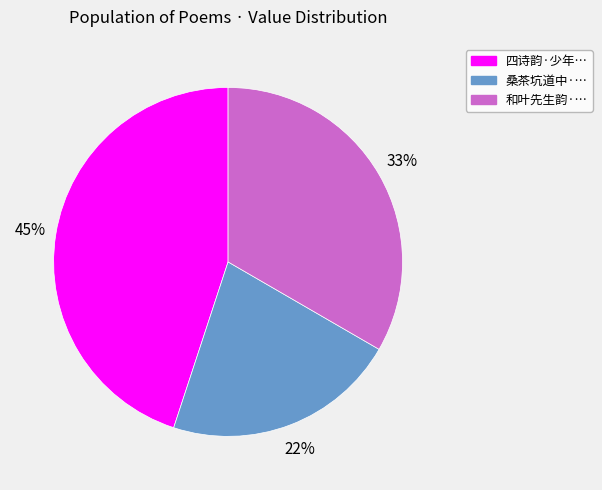

Is there a majority slice in this chart?

No